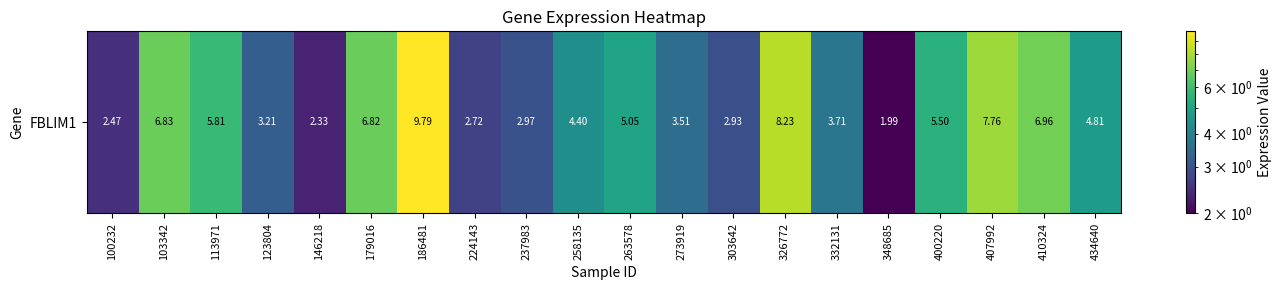

Between 303642 and 100232, which is larger?

303642